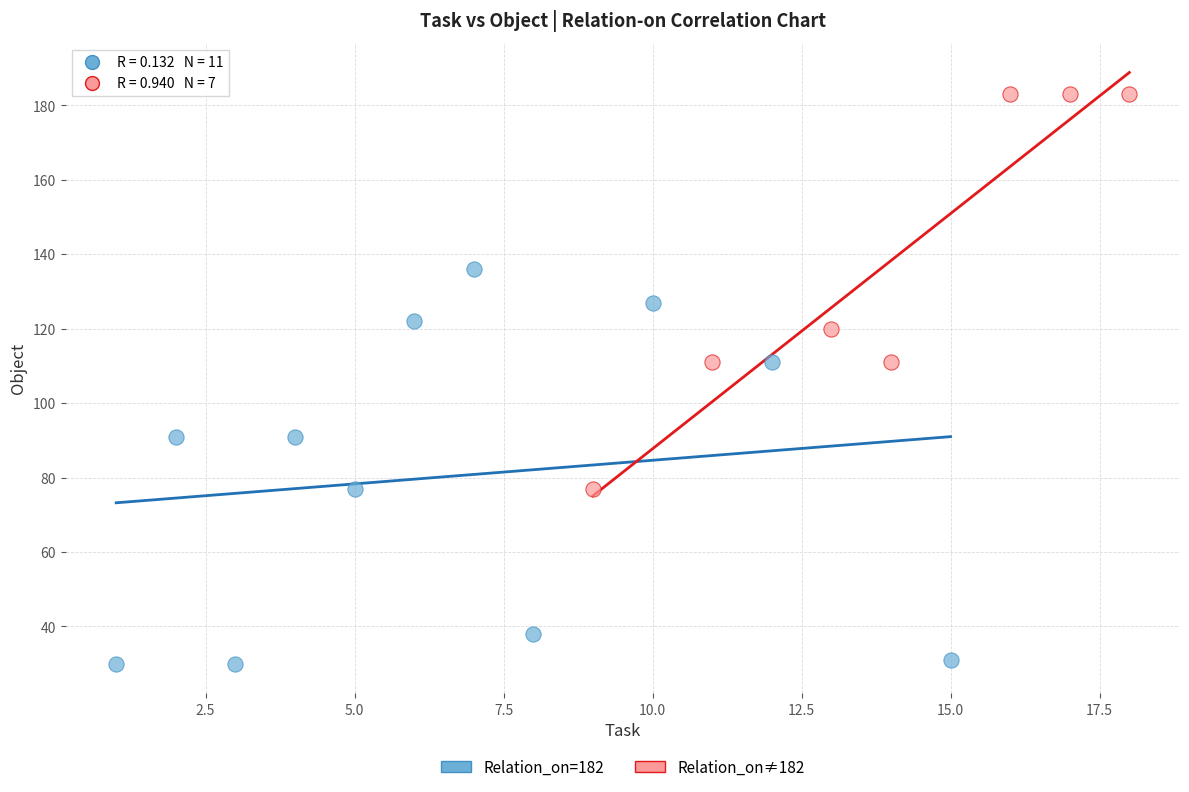

Which series reaches the minimum Y coordinate?

Relation_on=182